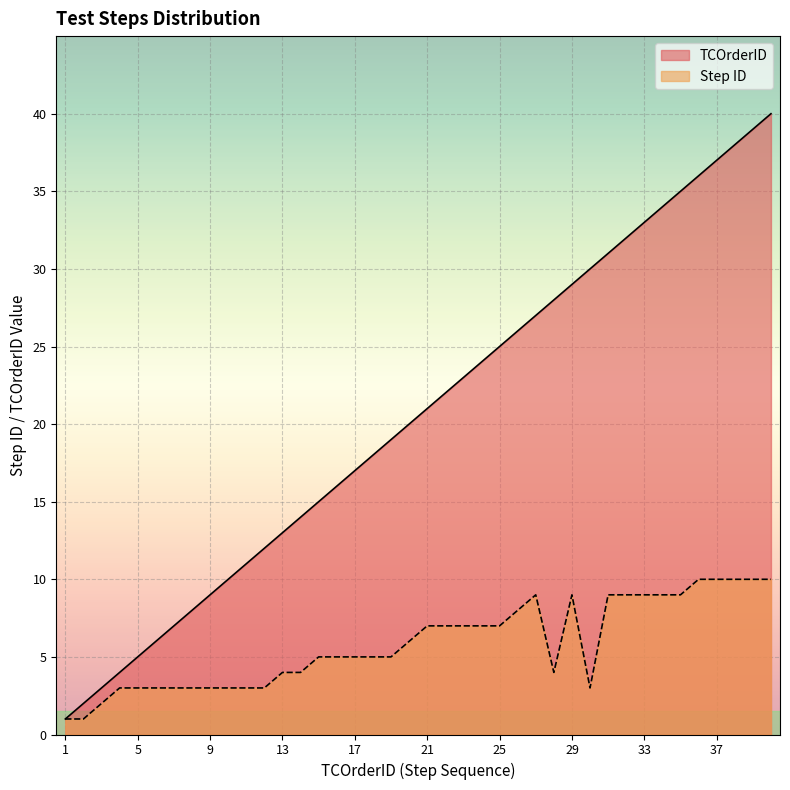

Where is the first local minimum for Step ID?

28